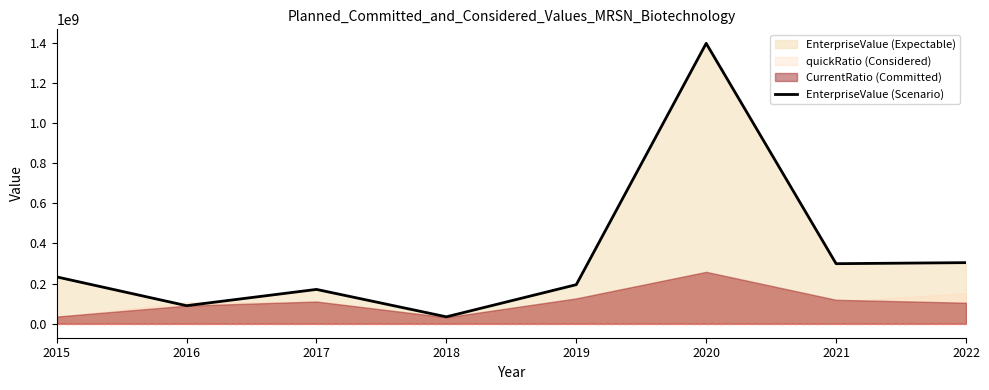

What is the average value?

340552366.1